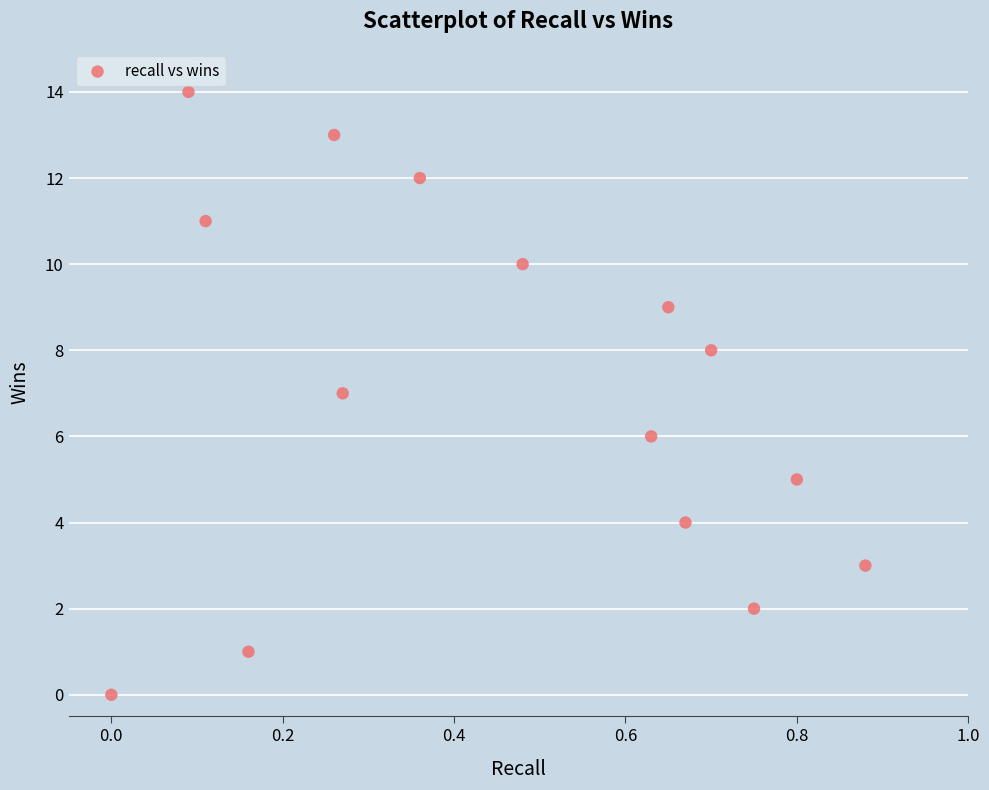

What is the range of Y values (max minus min)?

14